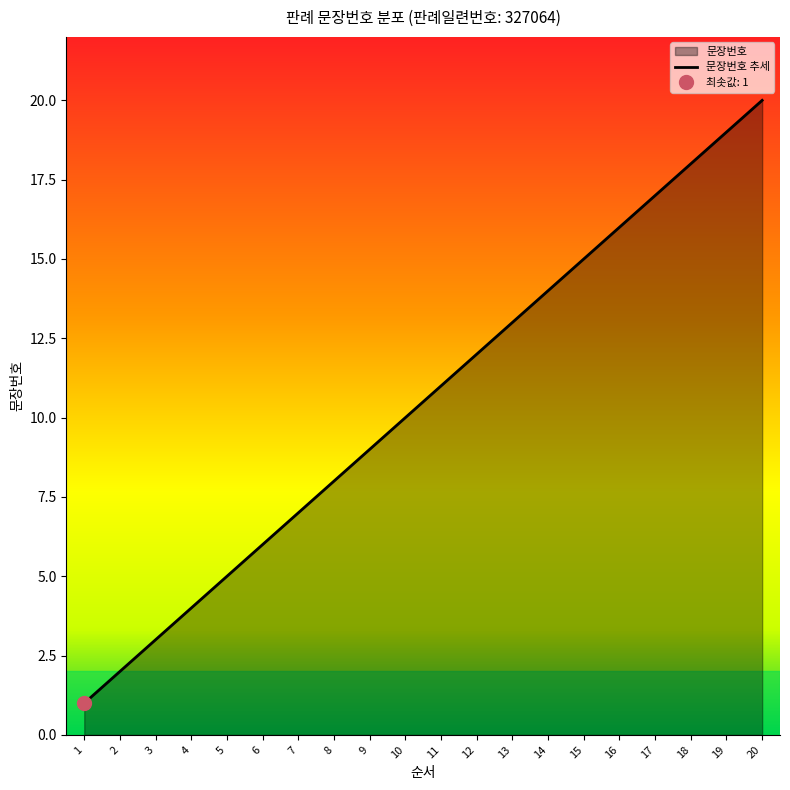

Reading left to right, what are all the values shown in this chart?

1=1	2=2	3=3	4=4	5=5	6=6	7=7	8=8	9=9	10=10	11=11	12=12	13=13	14=14	15=15	16=16	17=17	18=18	19=19	20=20